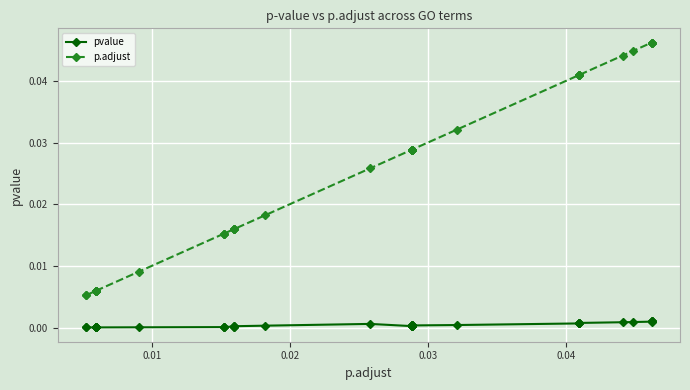

What are all the series names shown in the legend?

pvalue, p.adjust